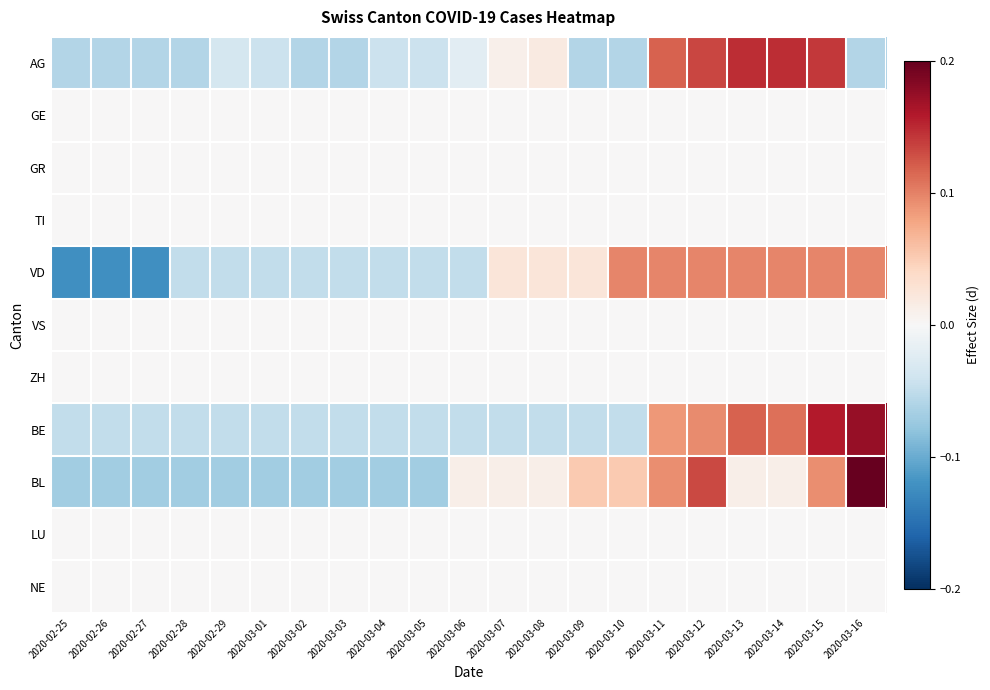

Count the number of data series in this chart.

11